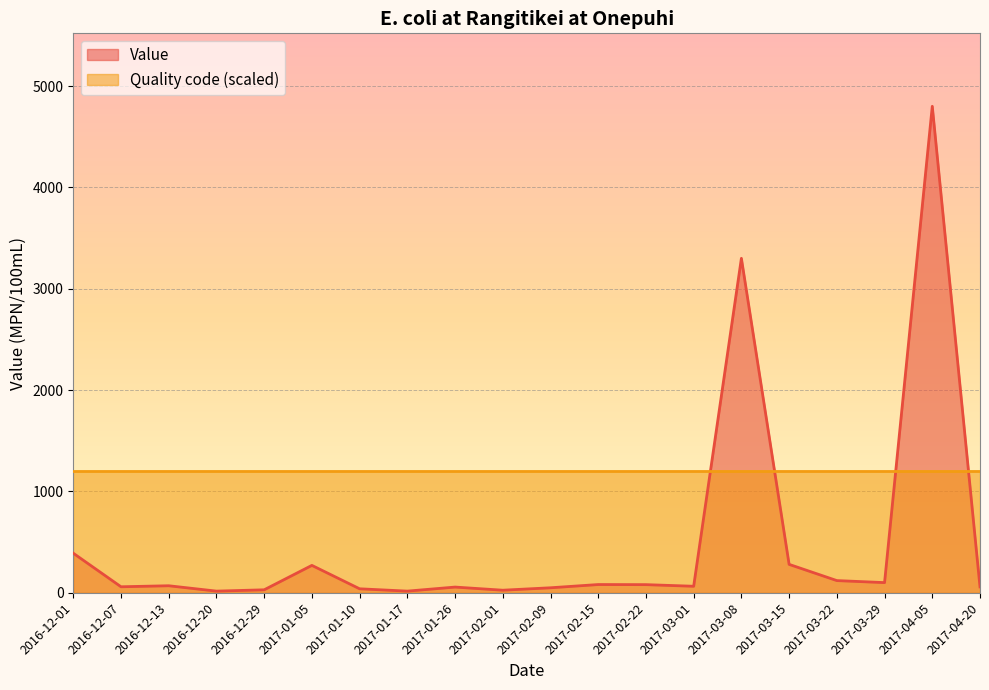

Does the chart display data point markers on the line(s)?

No